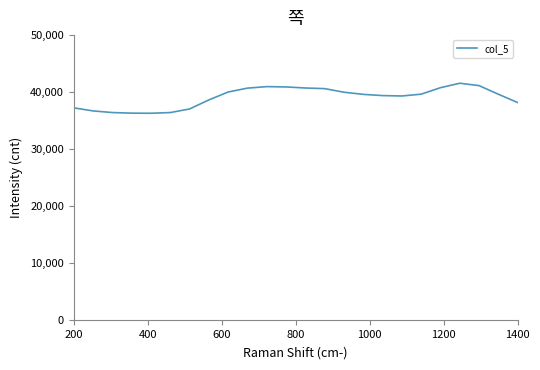

What is the smallest value displayed?

36302.1